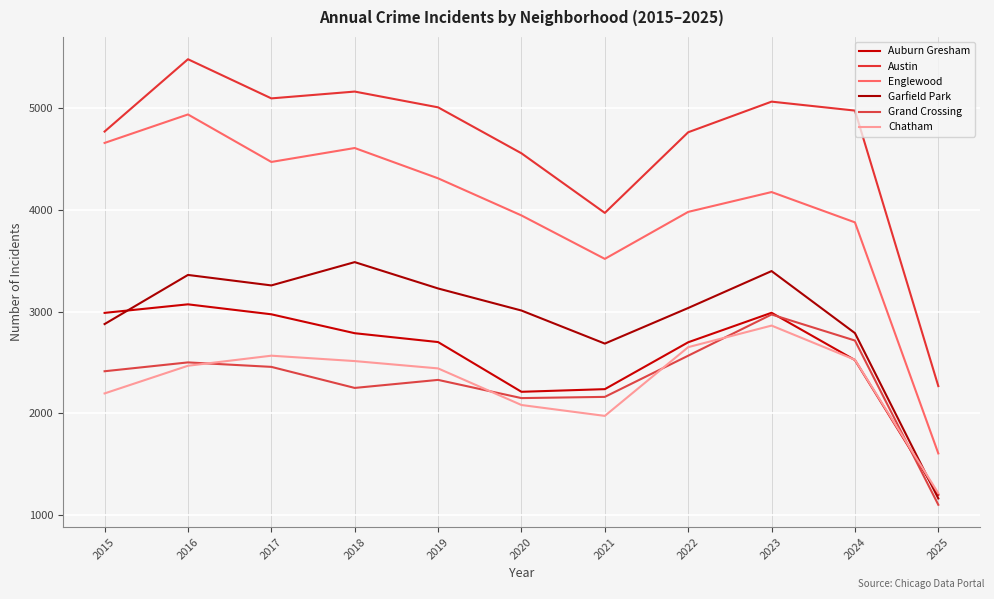

How many times do Chatham and Auburn Gresham cross each other?

1